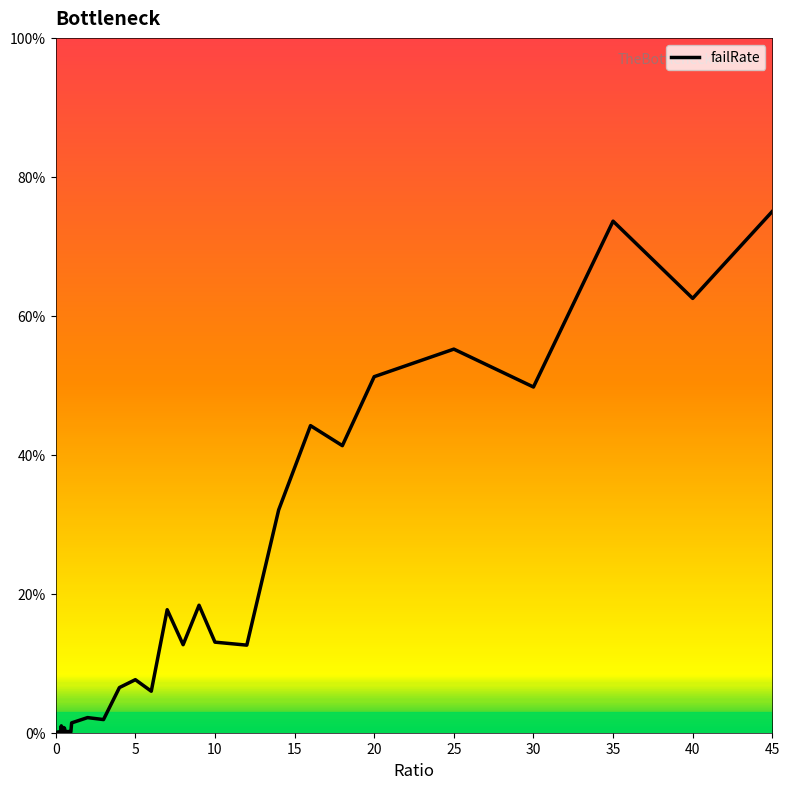

What is the change in value from 25 to 39?

+0.7